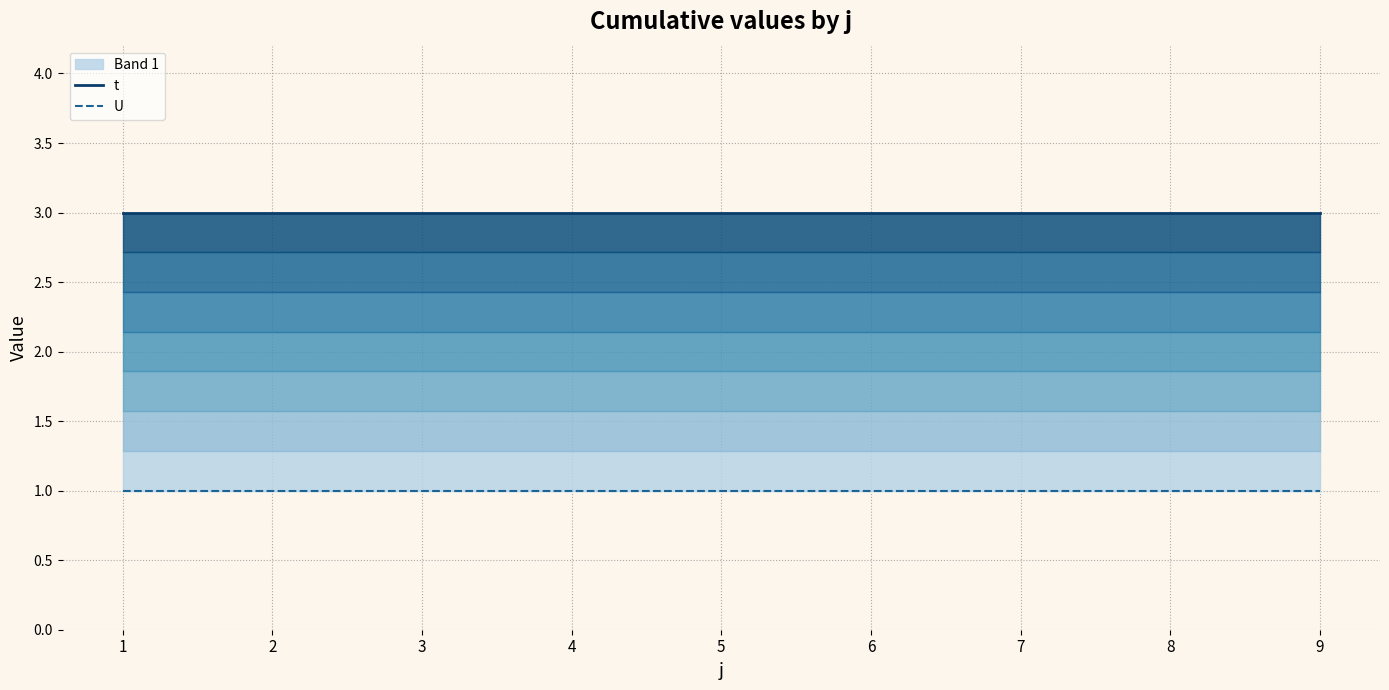

True or false: t and U intersect in this chart.

False